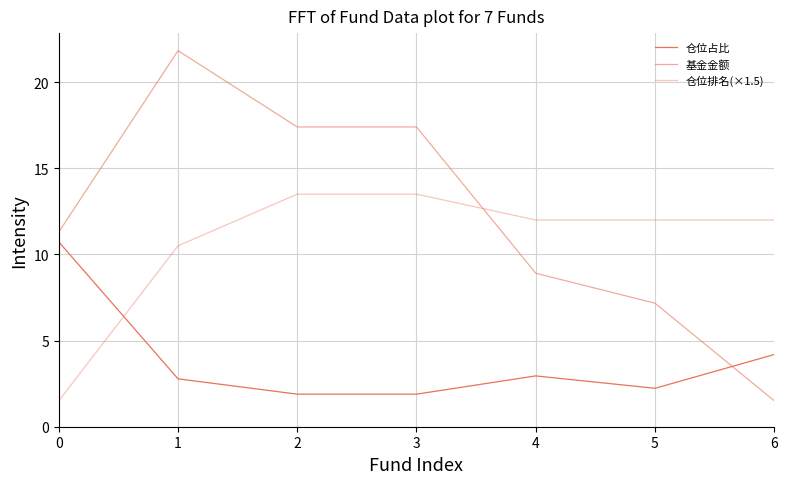

How many lines are shown in the chart?

3